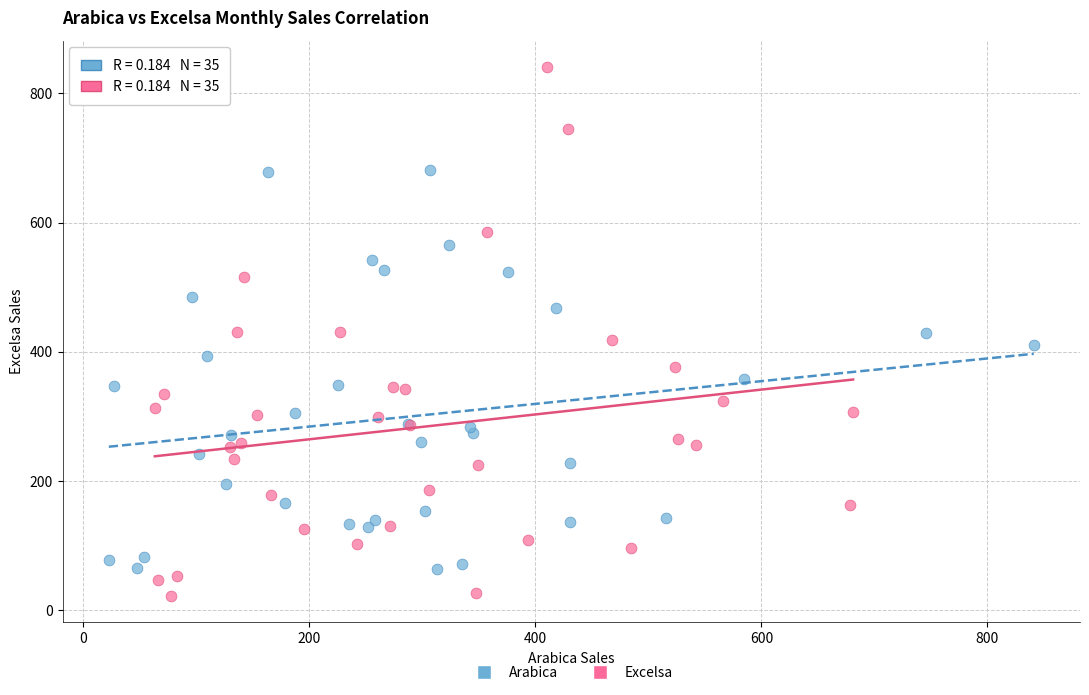

Which series has the widest spread of Y values?

Excelsa